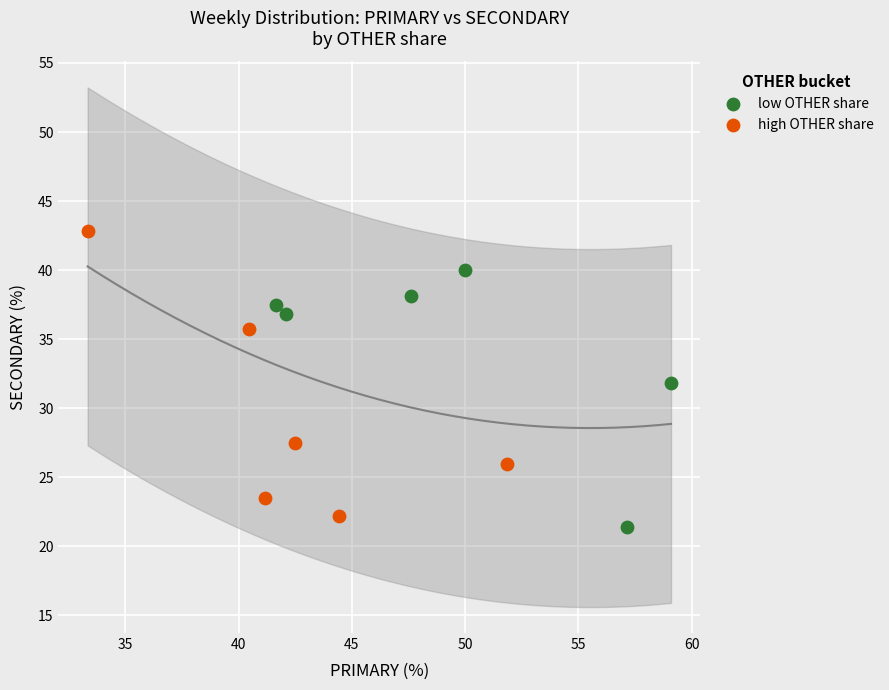

Which series has the largest Y range (max minus min)?

high OTHER share